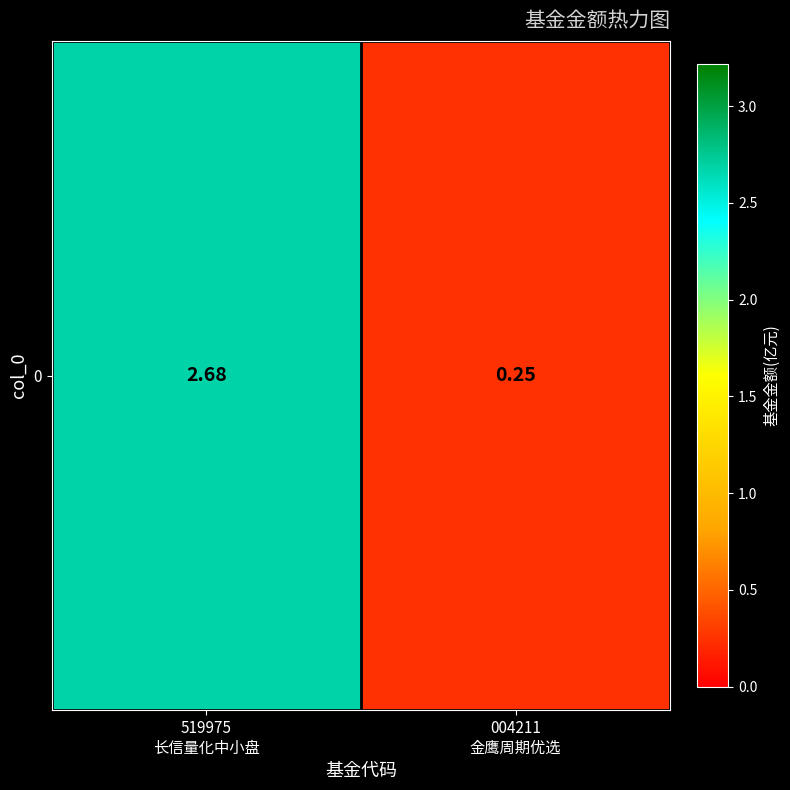

Where is the data nearest to the value 1?

004211
金鹰周期优选